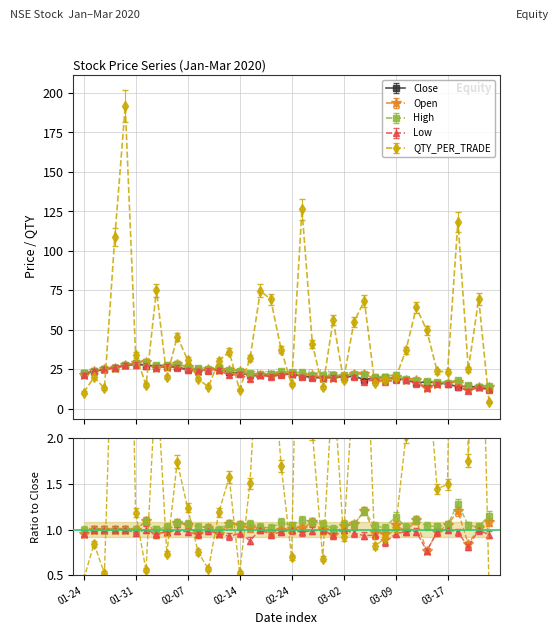

Which series has the largest range (max minus min)?

QTY_PER_TRADE